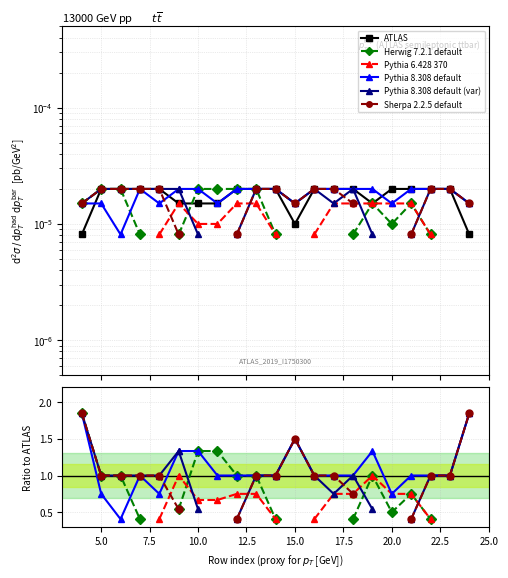

What is the maximum value shown in the chart?

1.8